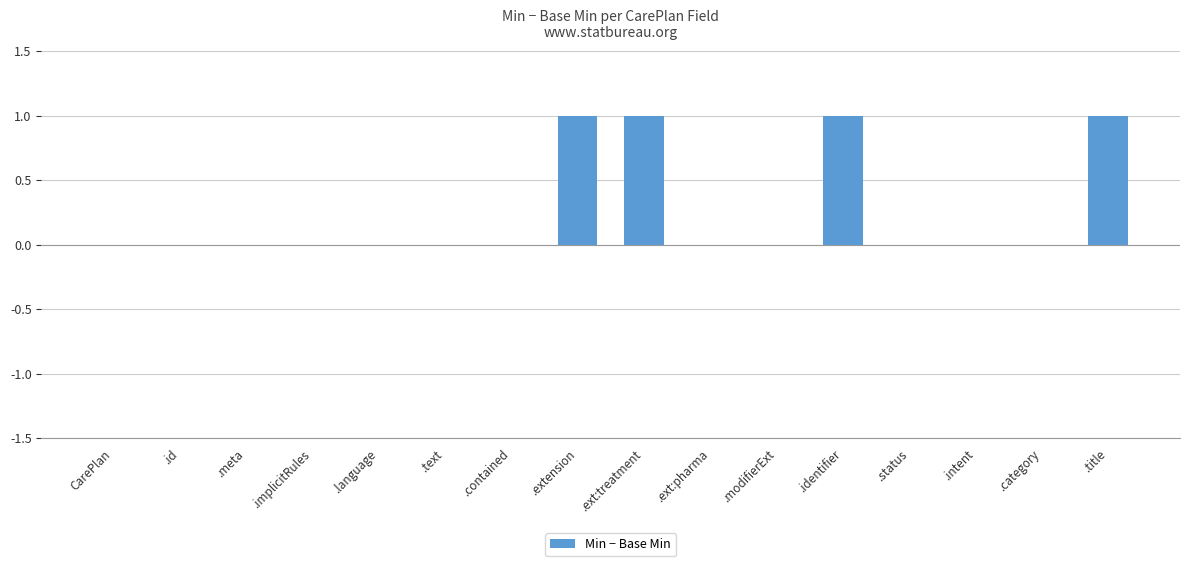

Between CarePlan and .extension, which is larger?

.extension